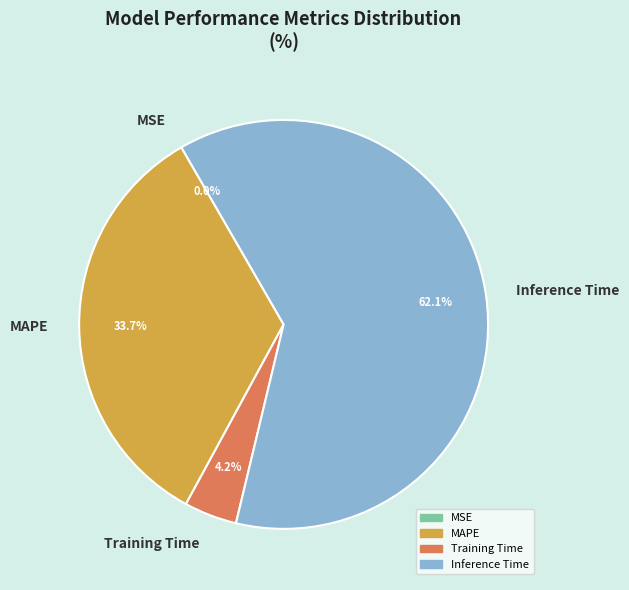

Is there a majority slice in this chart?

Yes